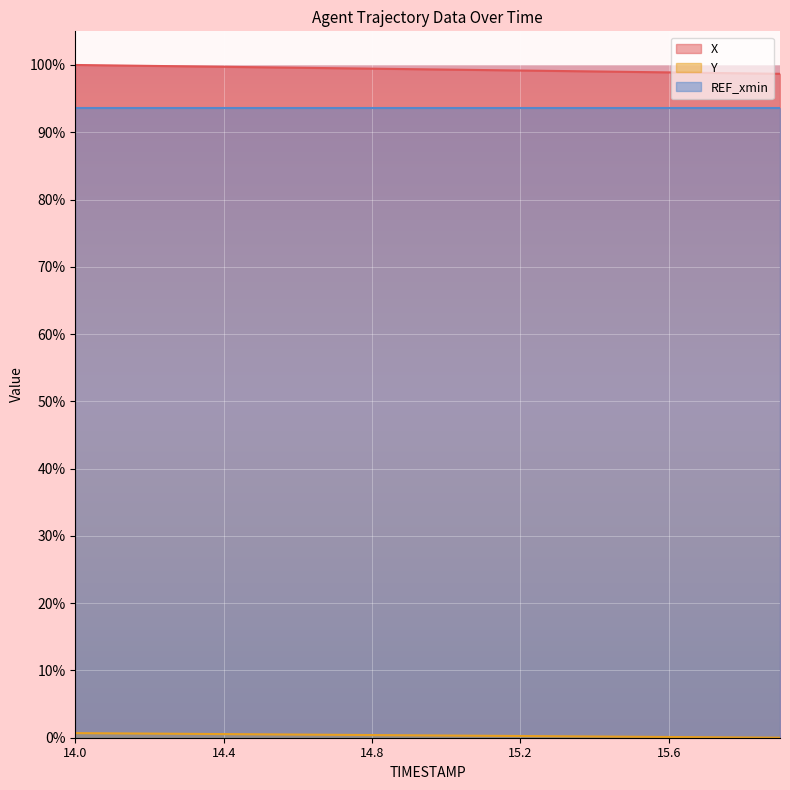

True or false: REF_xmin and X intersect in this chart.

False